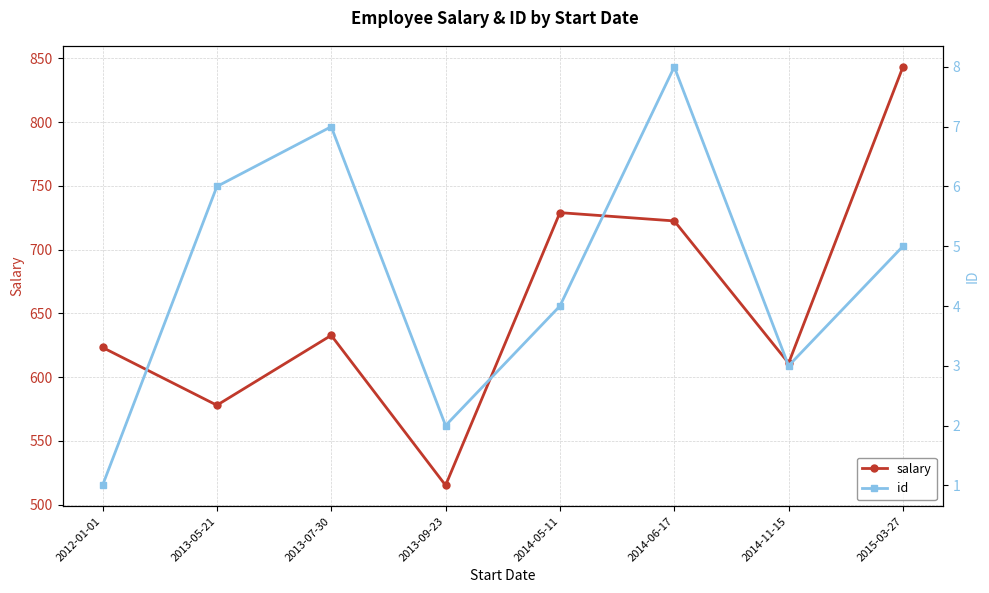

True or false: id has a value of 11.7 at 2014-06-17.

False